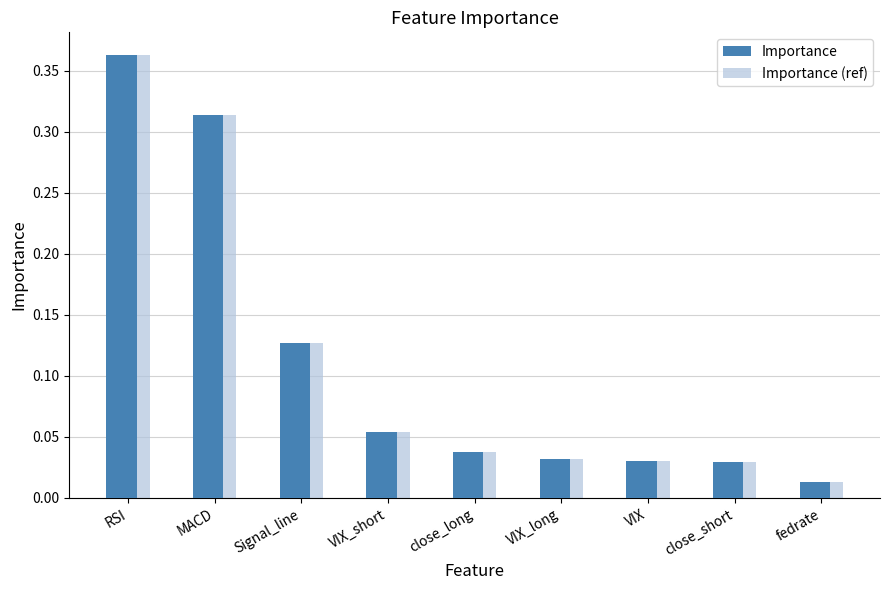

How many bars are there in total?

18